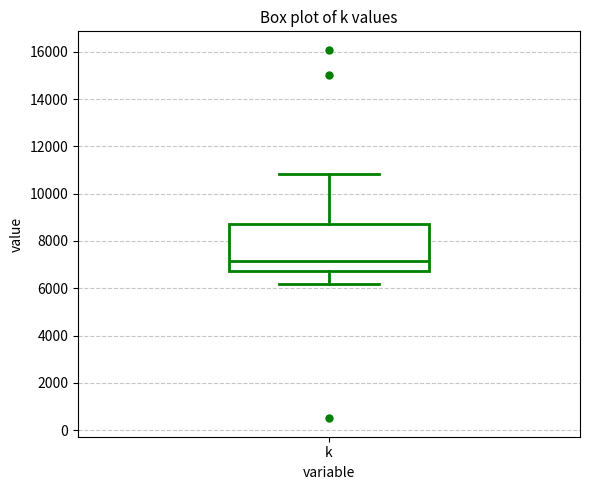

Read this box plot against the y-axis: the position of the median line, the range covered by the box, and the ends of both whiskers. The values are not printed on the chart, so give them approximately, as read against the axis.

median 7200, box 6800 to 8800, whiskers 6200 to 10800